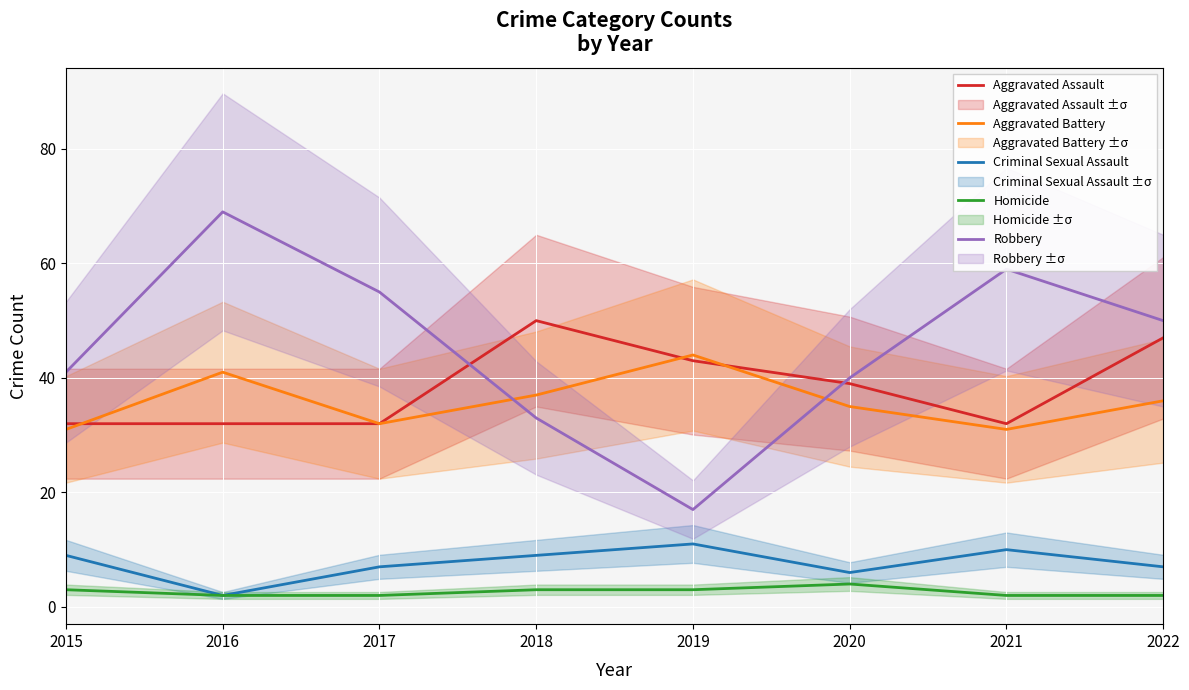

True or false: Homicide and Robbery cross at least once.

False